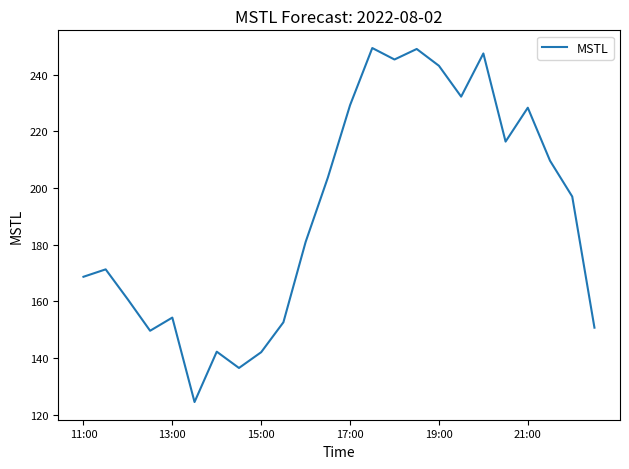

What is the difference between the maximum and minimum values?

125.0